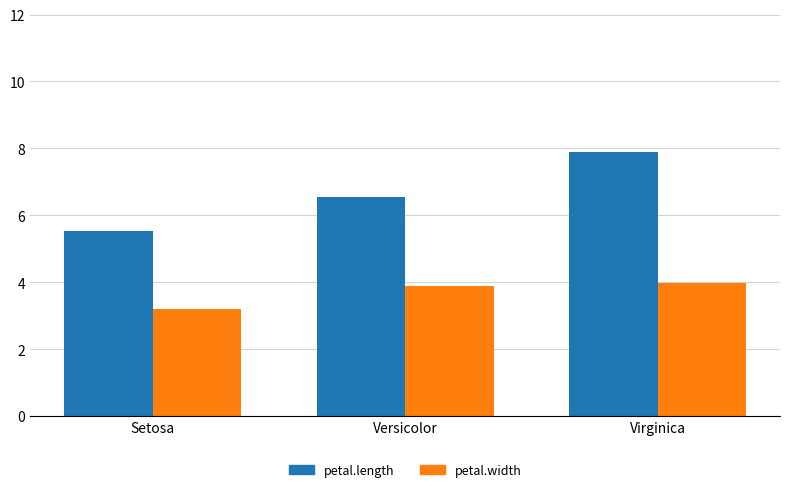

How many values in the petal.length series are below 6?

1